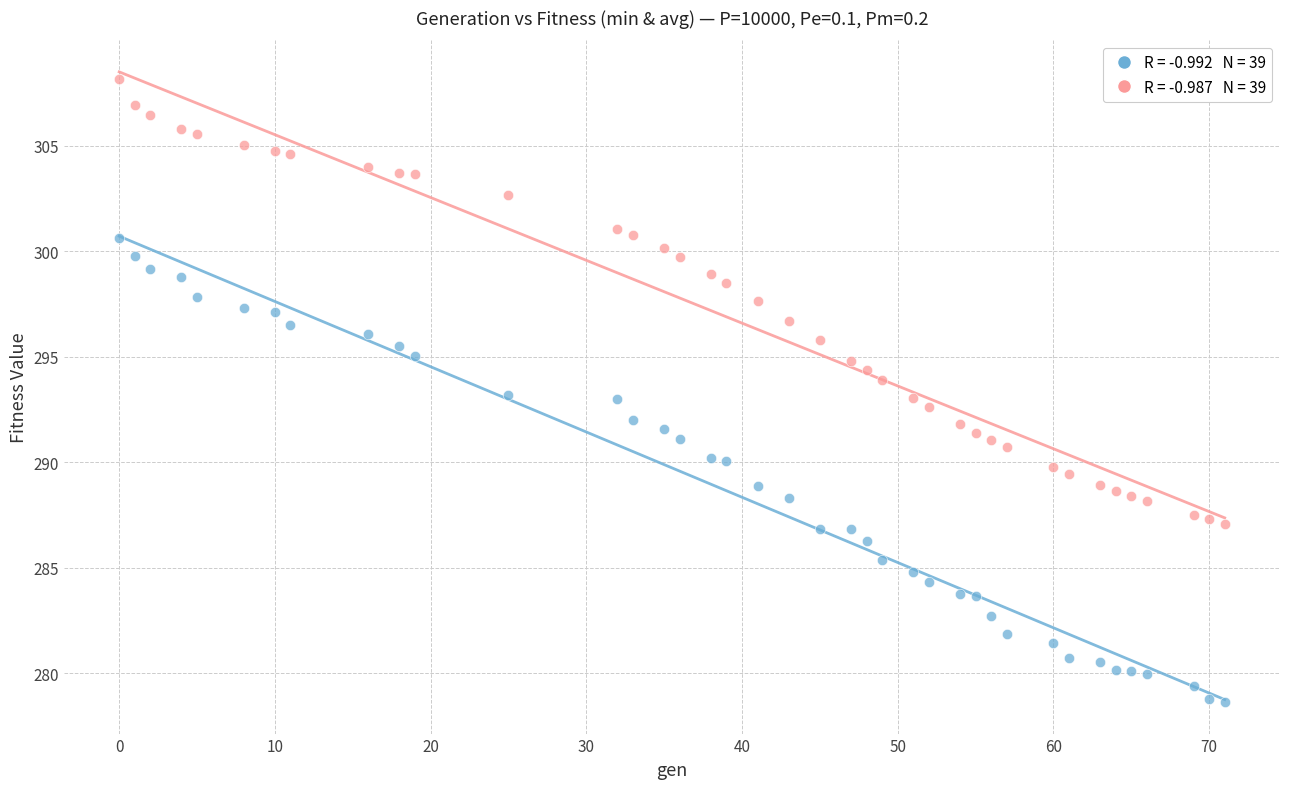

Across all data points, what is the range of X values (max minus min)?

71.0